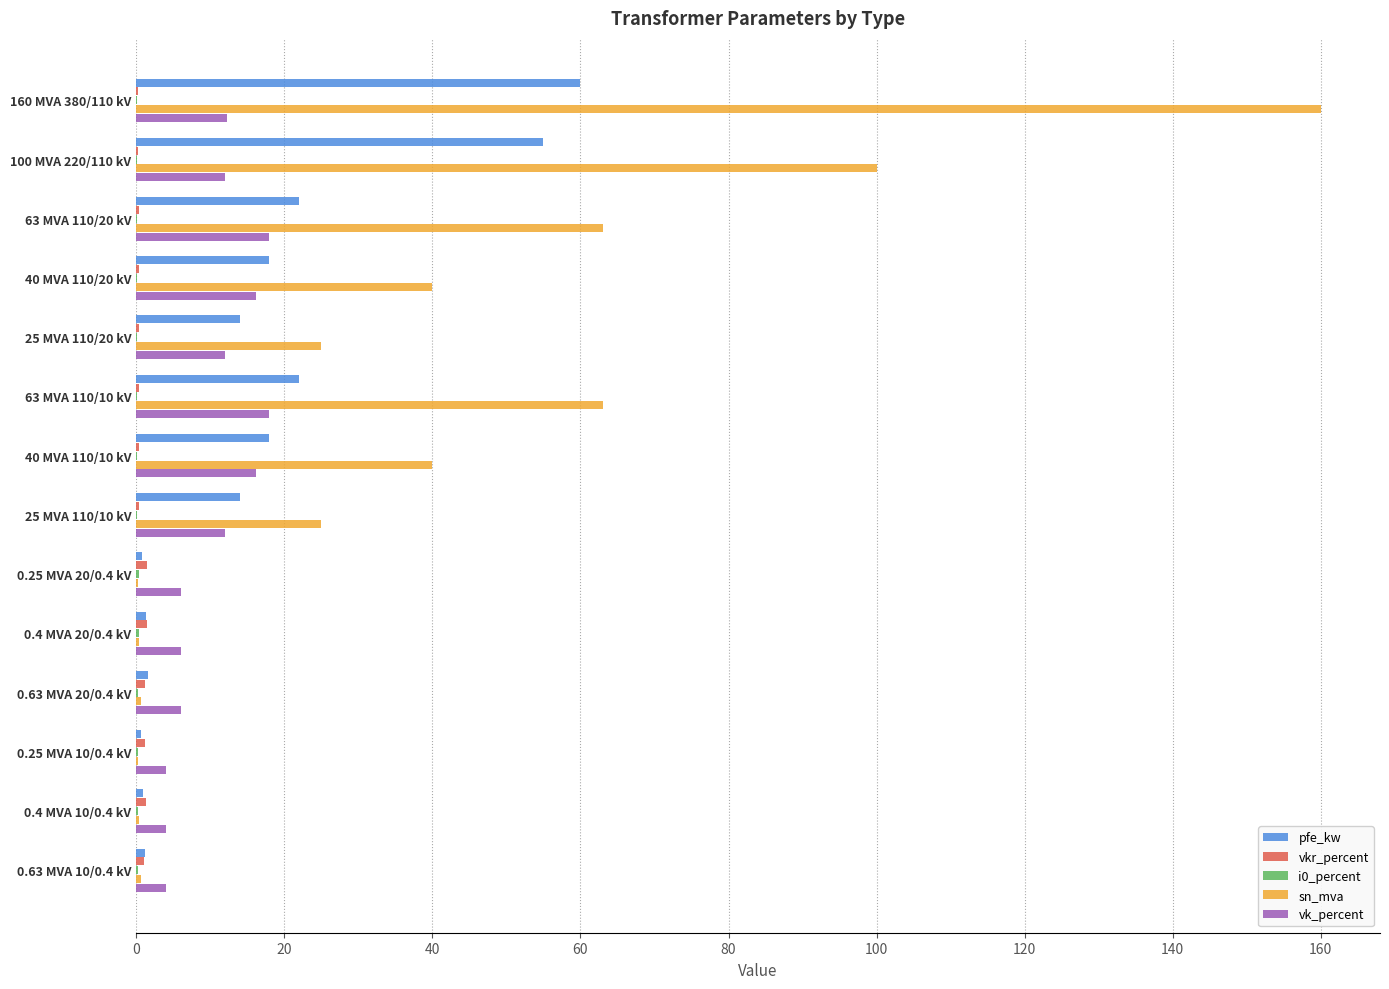

At which category is the sum across all series the highest?

160 MVA 380/110 kV